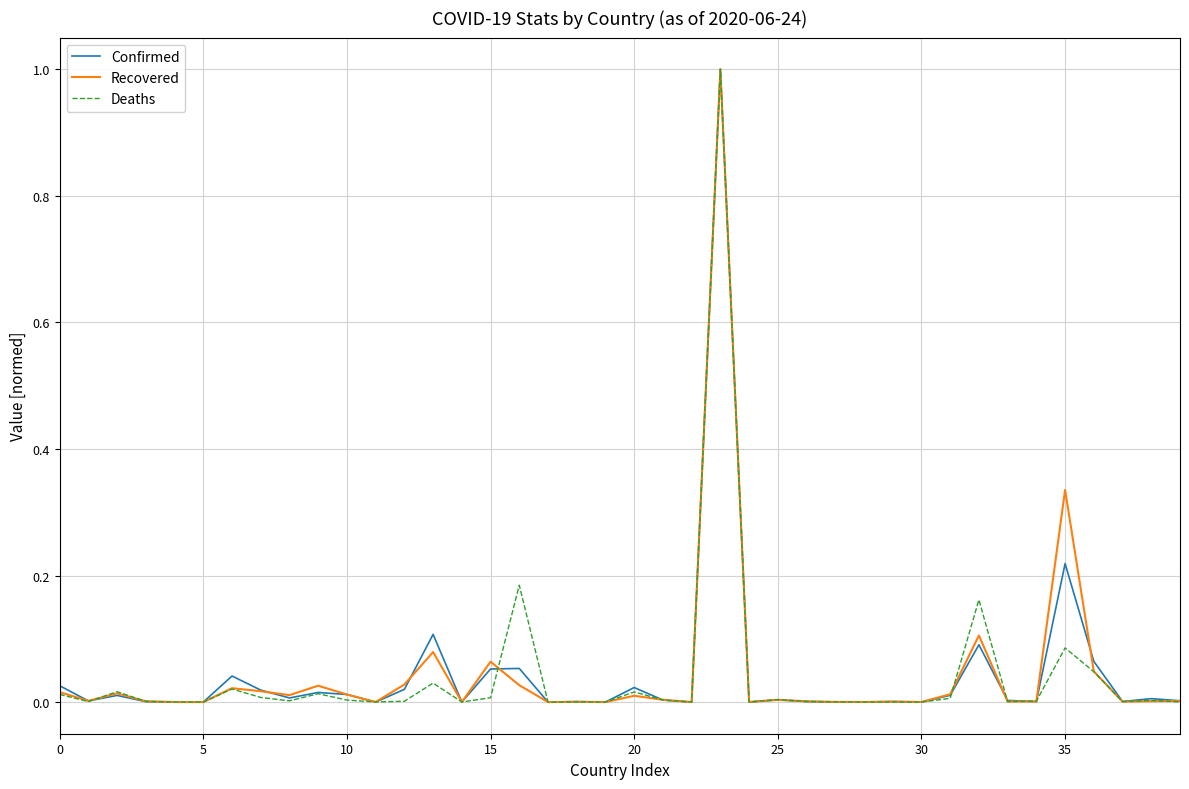

What is the maximum value shown in the chart?

1.0